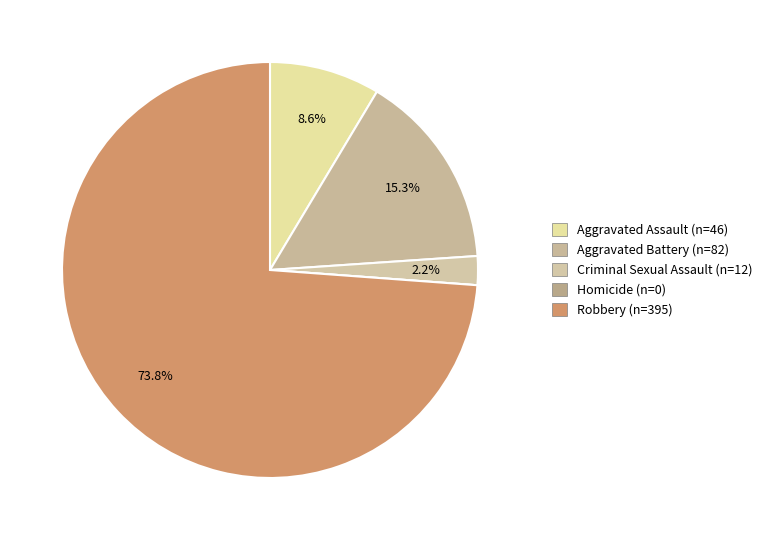

To the nearest percent, what is the combined percentage of Robbery and Criminal Sexual Assault?

76%